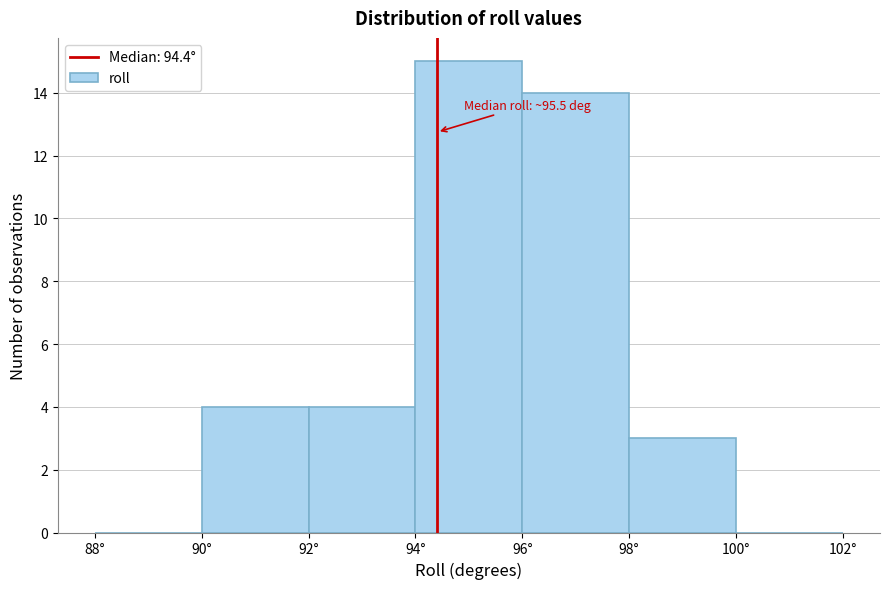

Which range on the x-axis has the tallest bar?

94 to 96